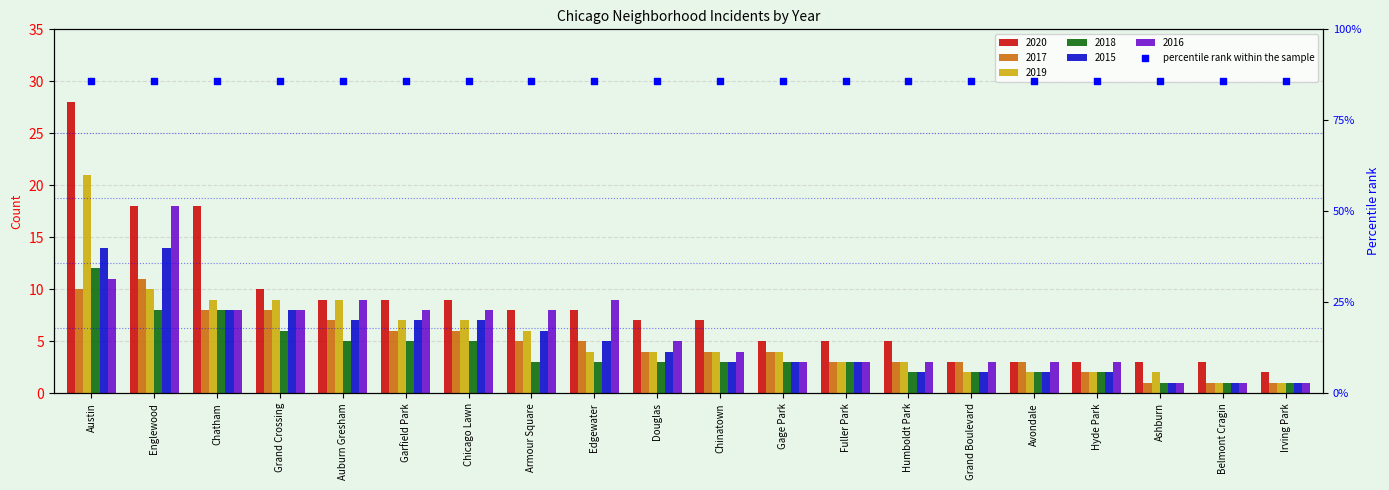

Which series reaches the maximum Y coordinate?

2020